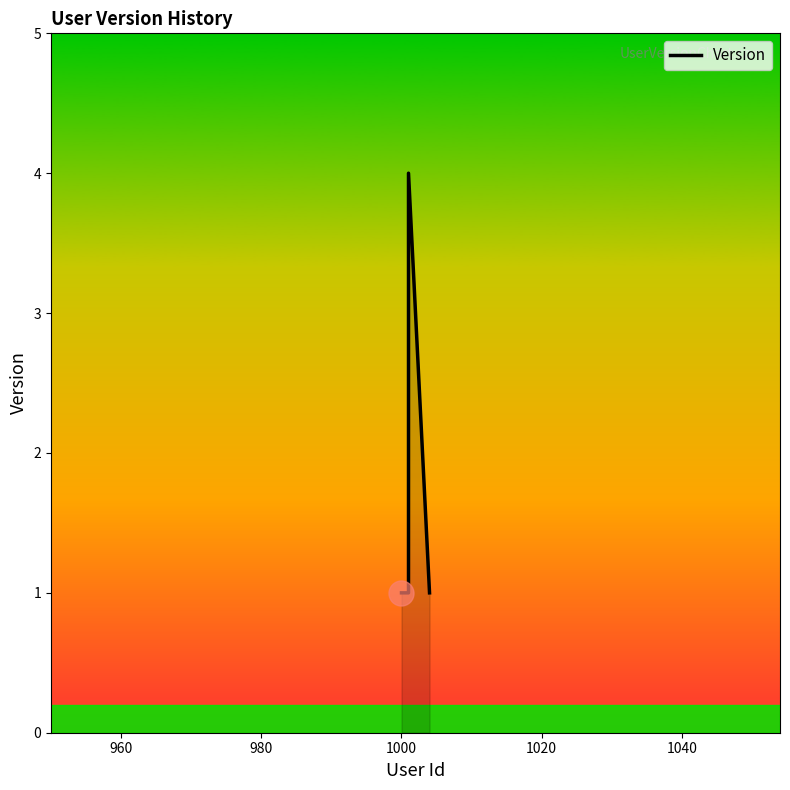

What is the value of the 5th point from the left?

4